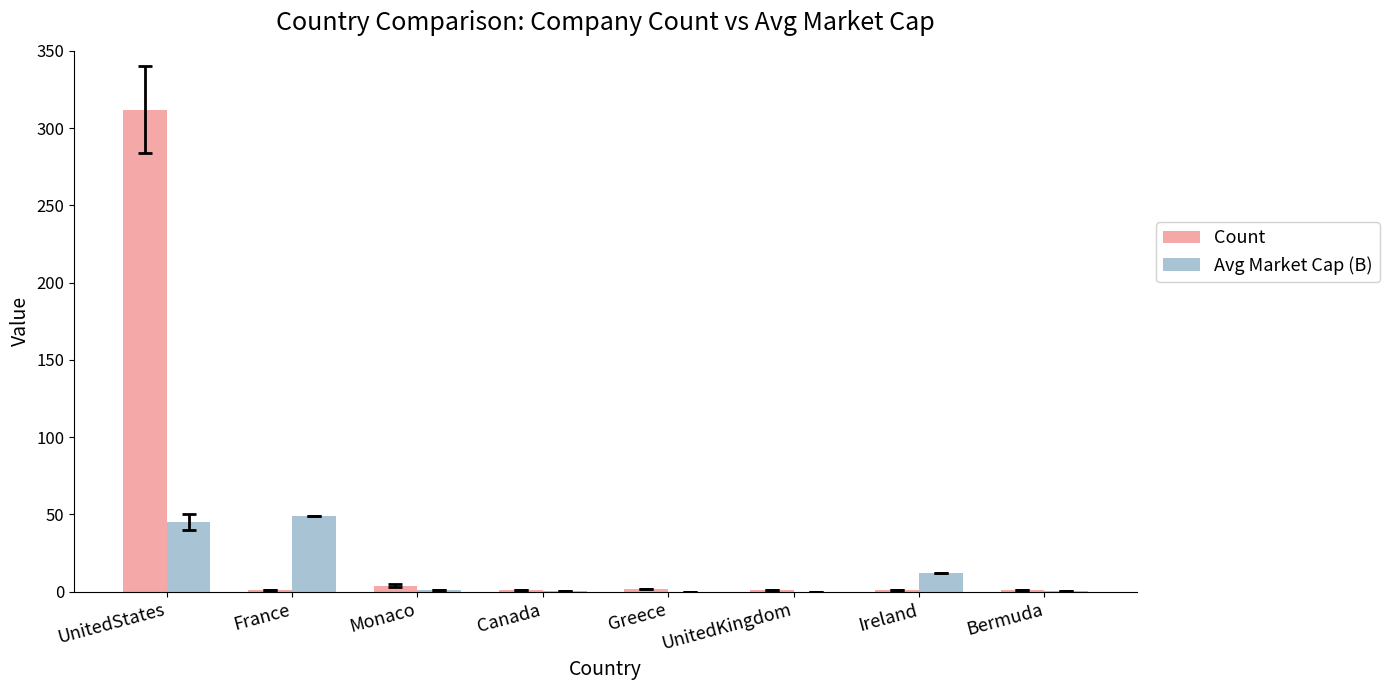

What is the approximate value of Avg Market Cap (B) at UnitedStates?

45.2